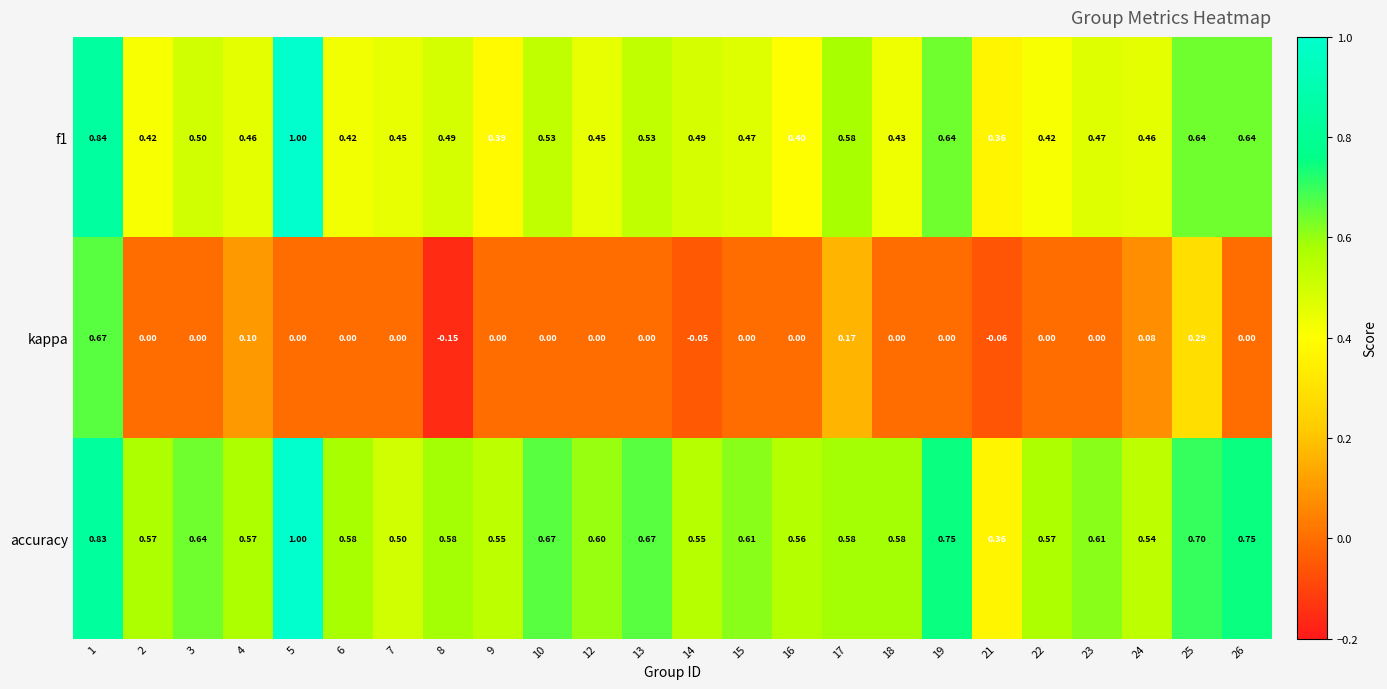

Which series has the widest spread of values?

kappa